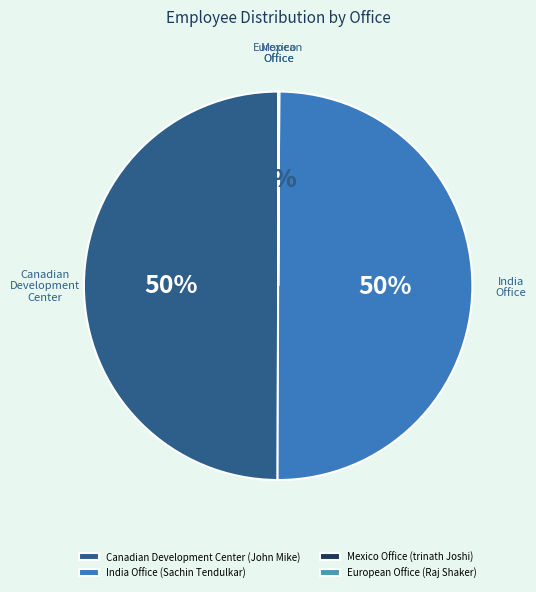

How many segments does this pie chart have?

4